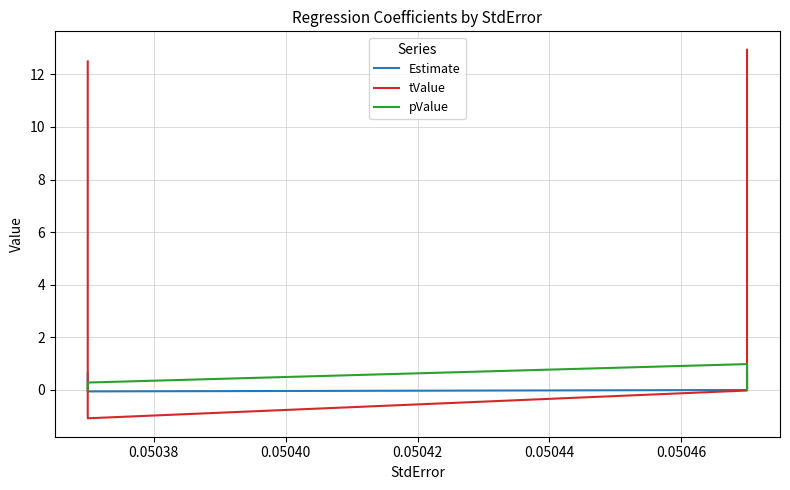

What is the minimum value for Estimate?

-0.1